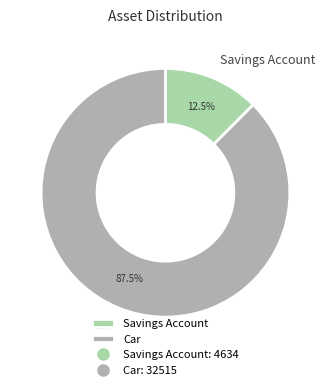

To the nearest percent, what is the difference between the largest and smallest slice percentages?

75%